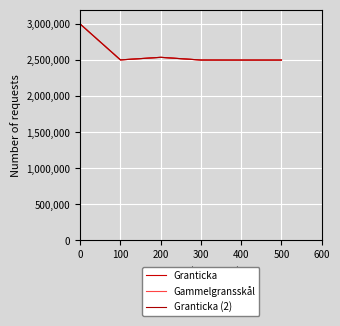

How many lines are shown in the chart?

3